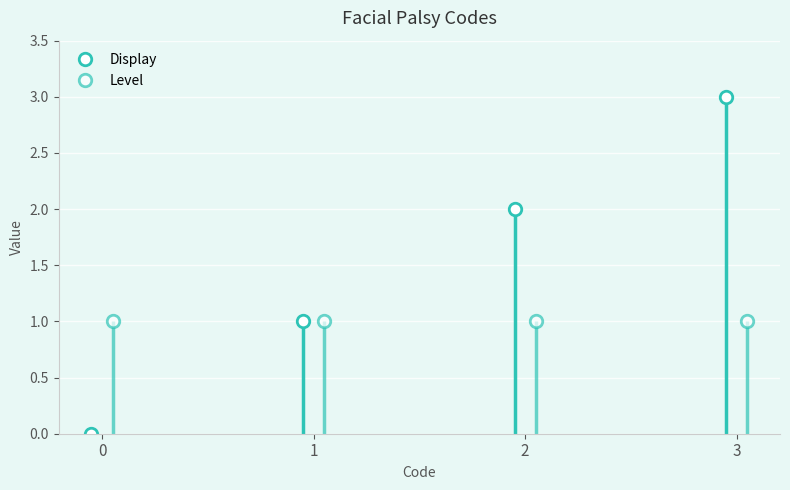

Rank the series by their average value, from highest to lowest.

Display, Level